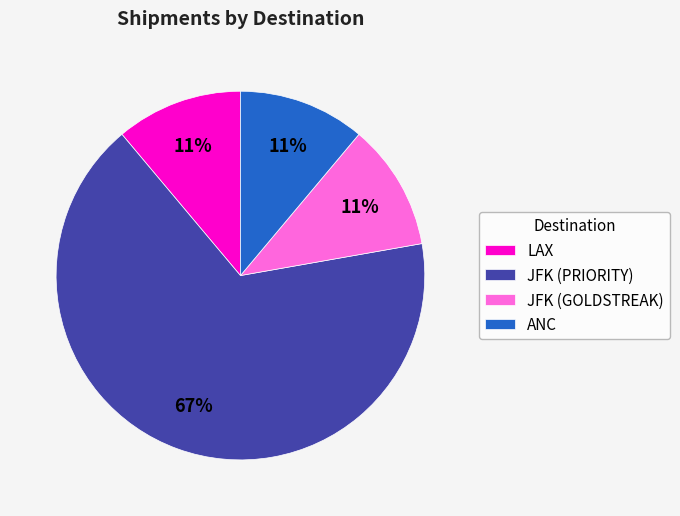

Count the number of slices in the pie.

4